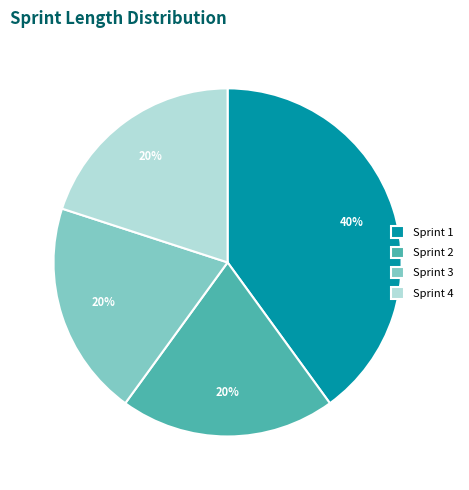

How many segments does this pie chart have?

4